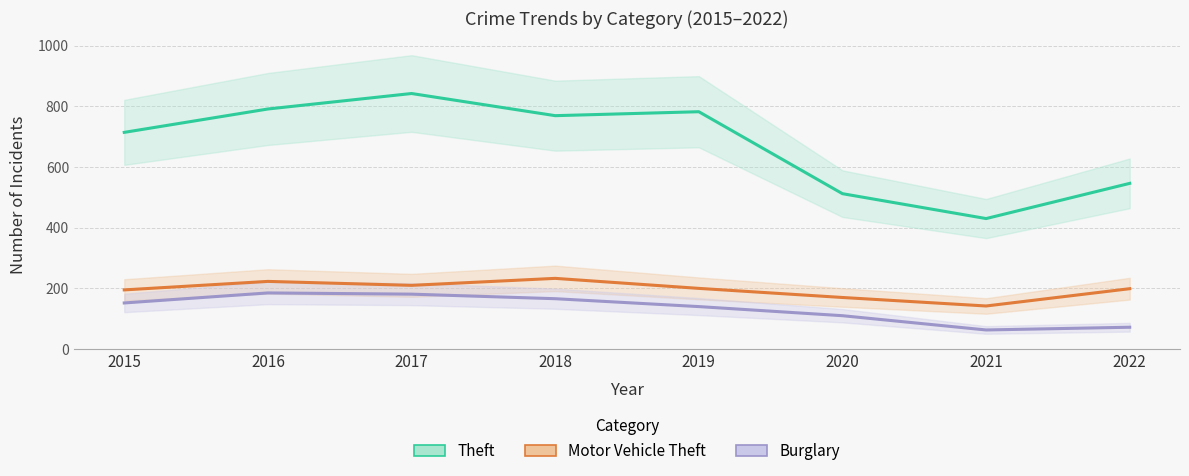

What is the spread (max minus min) of values at 2017?

661